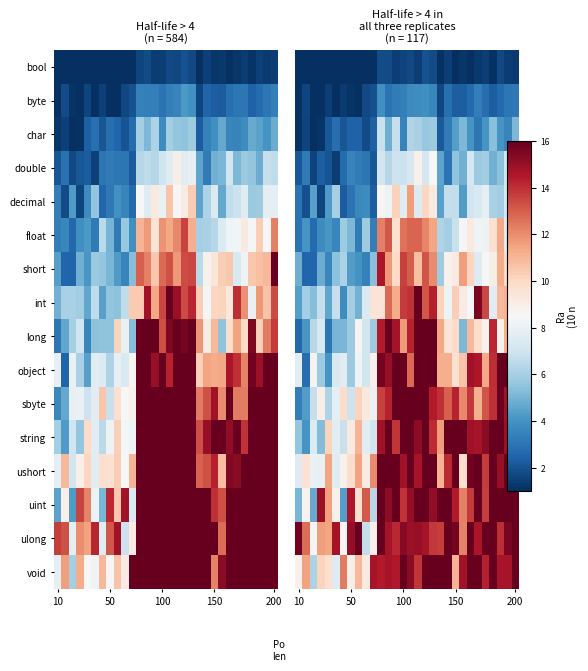

What is the difference between the maximum and minimum values in the short series?

13.4